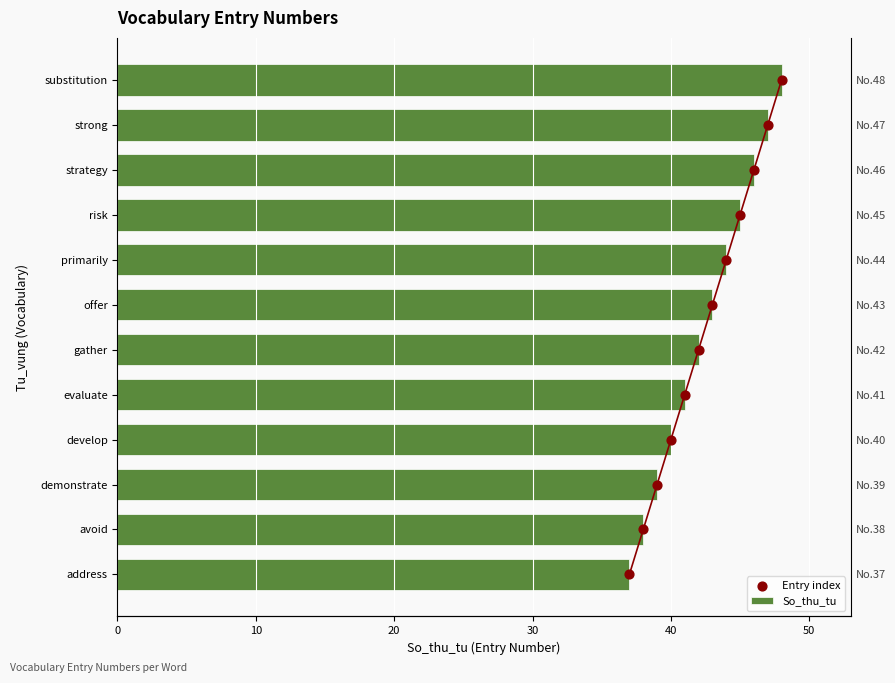

Which series has the largest Y range (max minus min)?

So_thu_tu